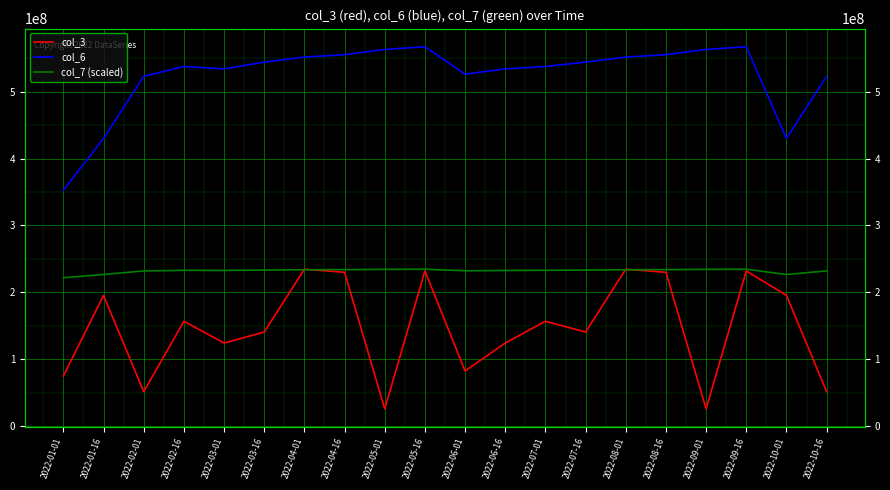

At 2022-04-16, list the series in order from largest to smallest.

col_6, col_7 (scaled), col_3